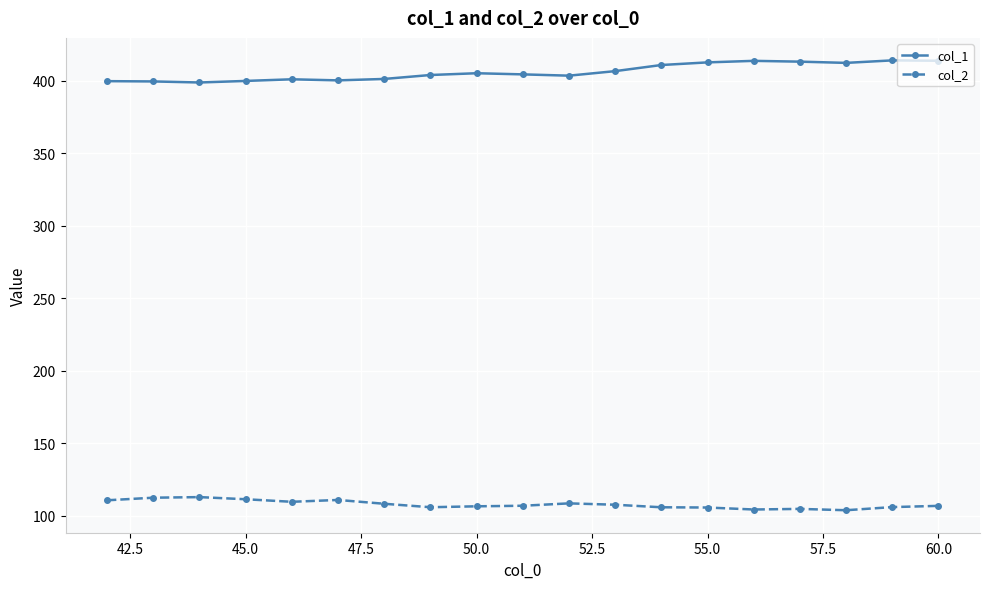

What is the difference between the second highest and second lowest values in the col_2 series?

8.1